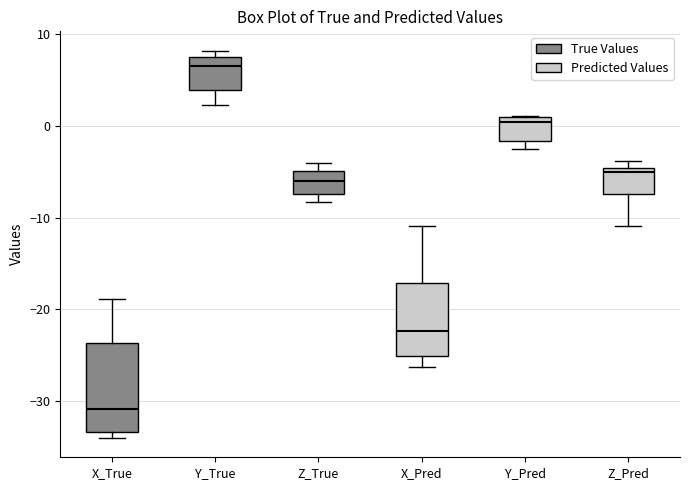

Which box is the tallest, from its lower edge to its upper edge?

X_True